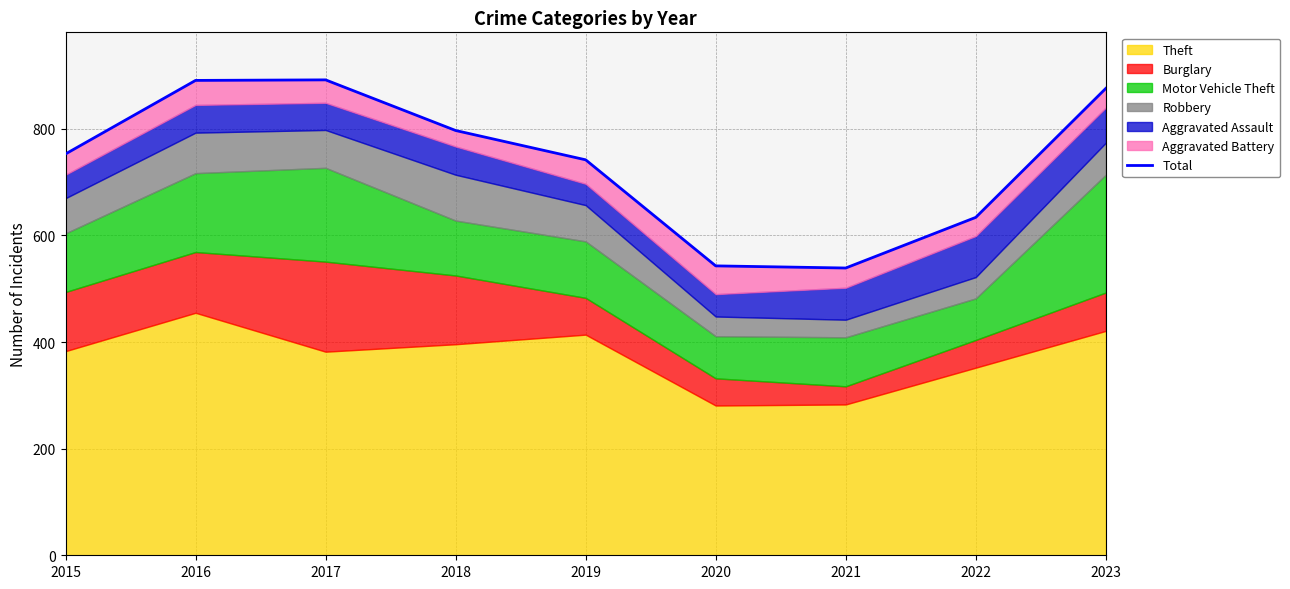

What is the difference between the values at 2018 and 2022?

163